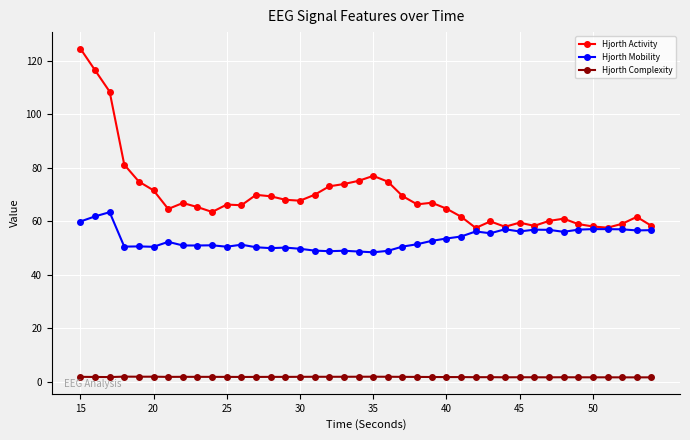

True or false: Hjorth Activity has more than 1 points higher than both neighbors.

True